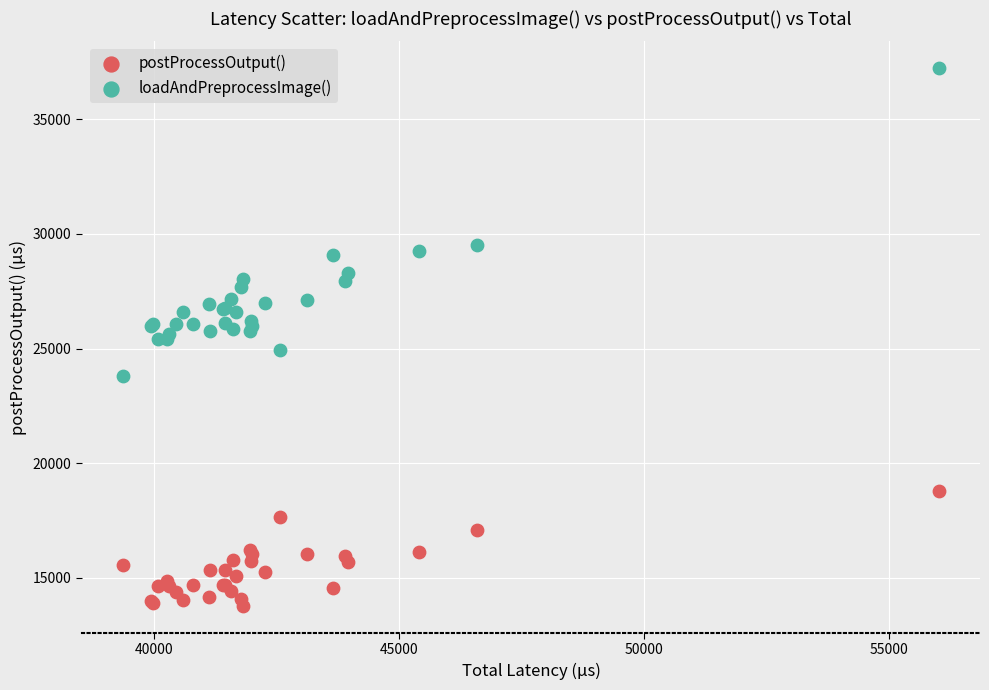

Which series reaches the minimum Y coordinate?

postProcessOutput()